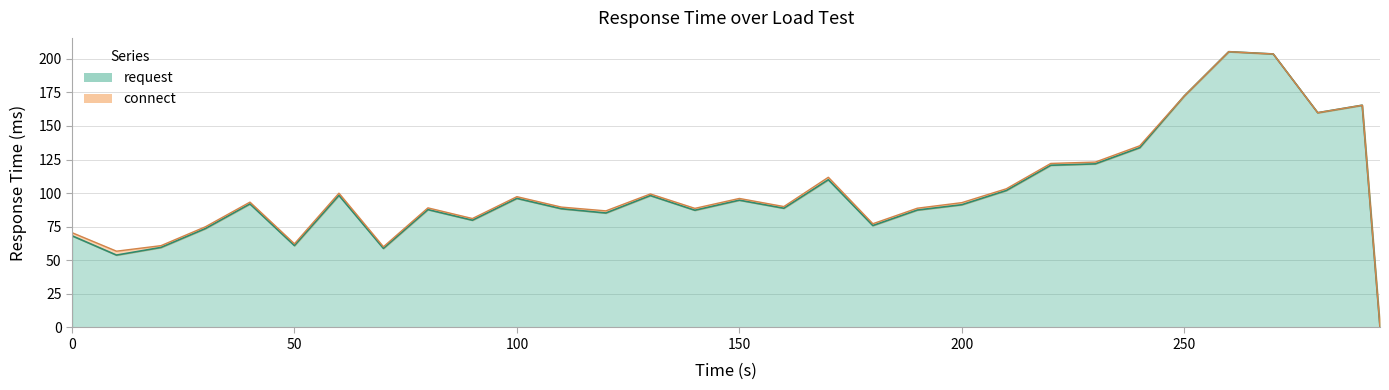

How many data points does each series have?

31